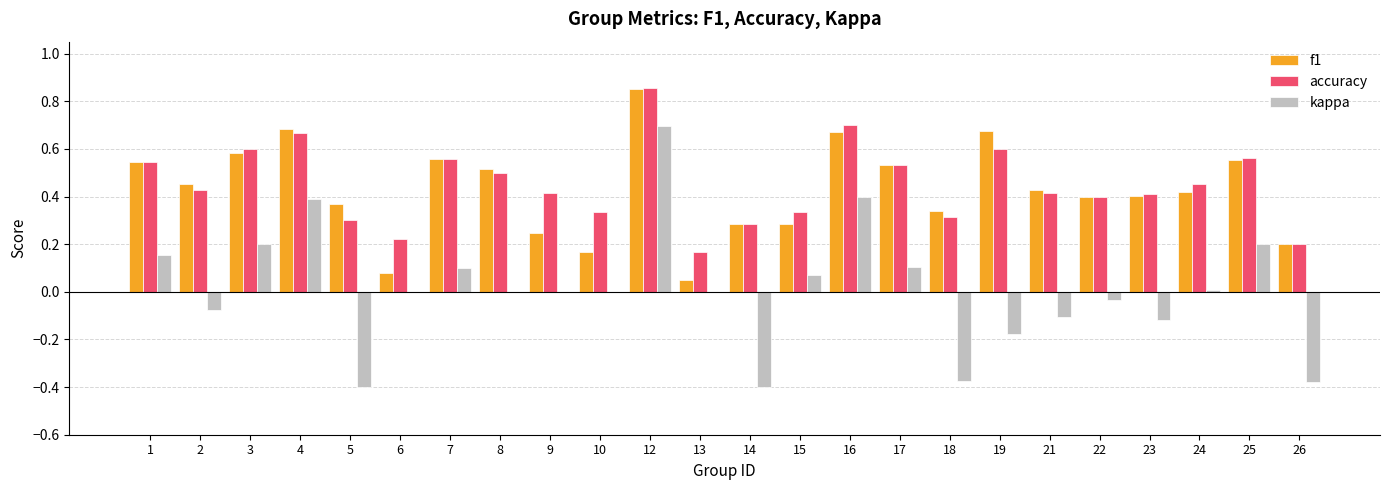

At which label is accuracy closest to 0?

13